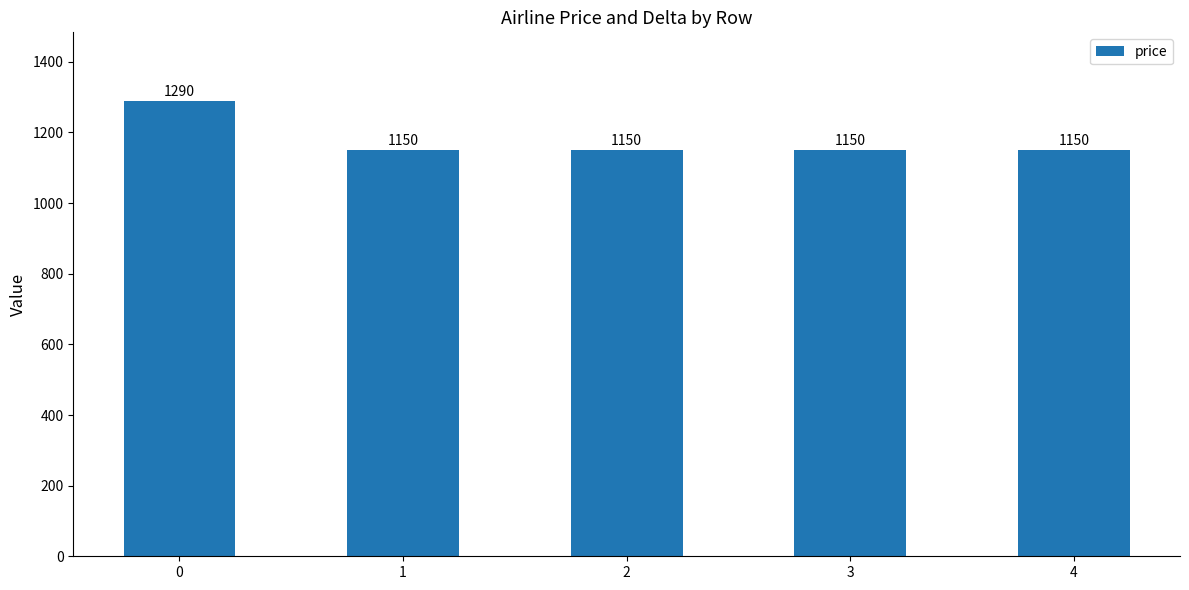

Are the bars horizontal?

No